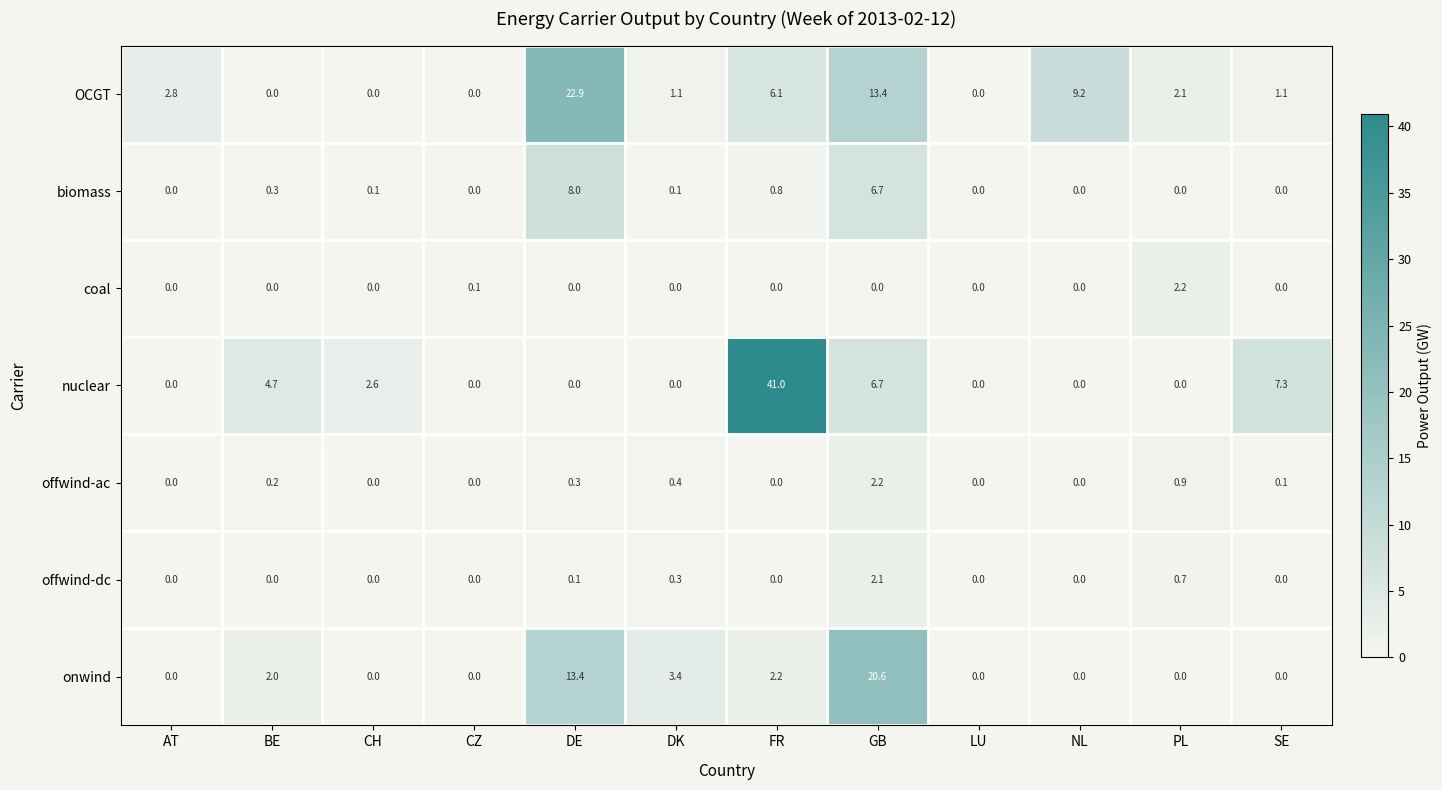

At which label does OCGT reach its peak?

DE